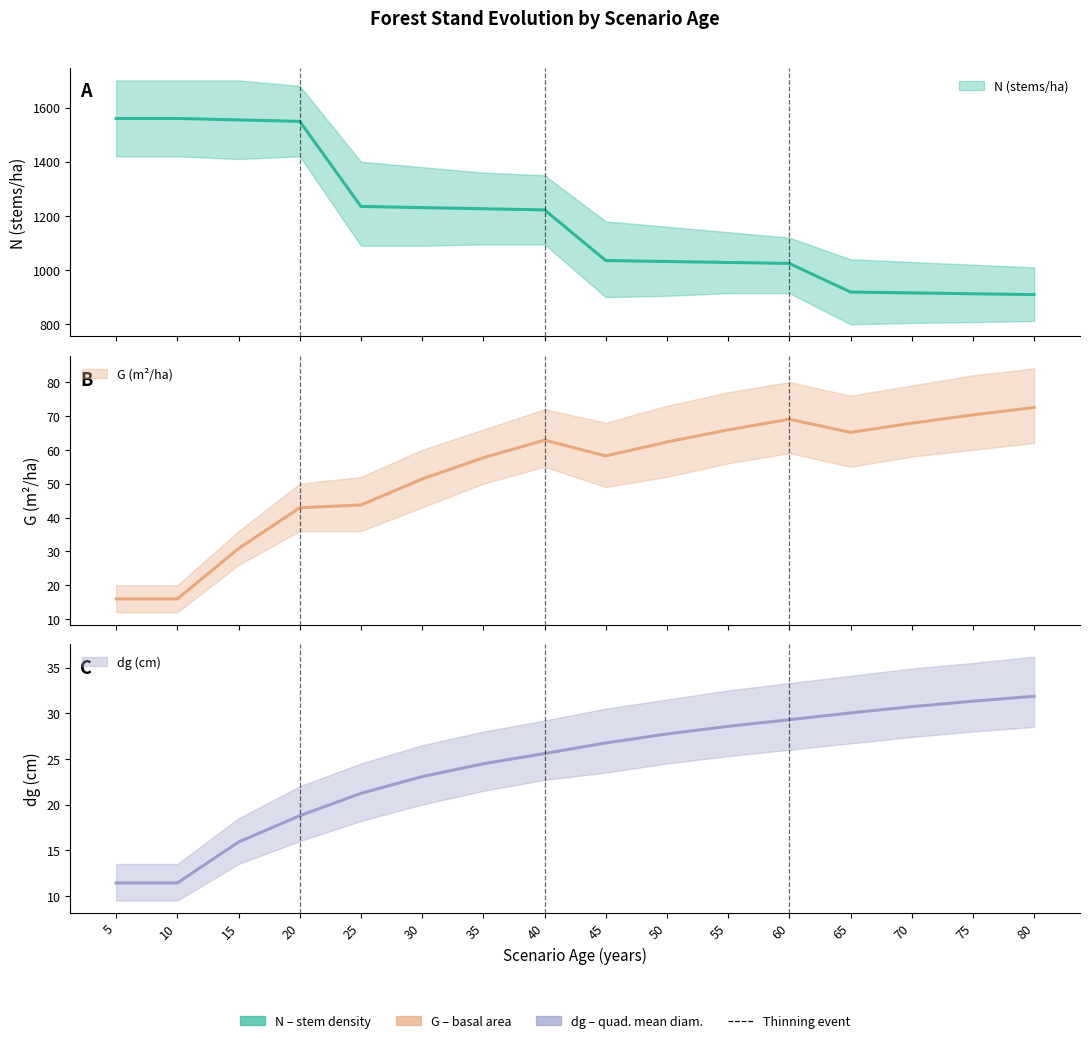

True or false: N and dg cross at least once.

False